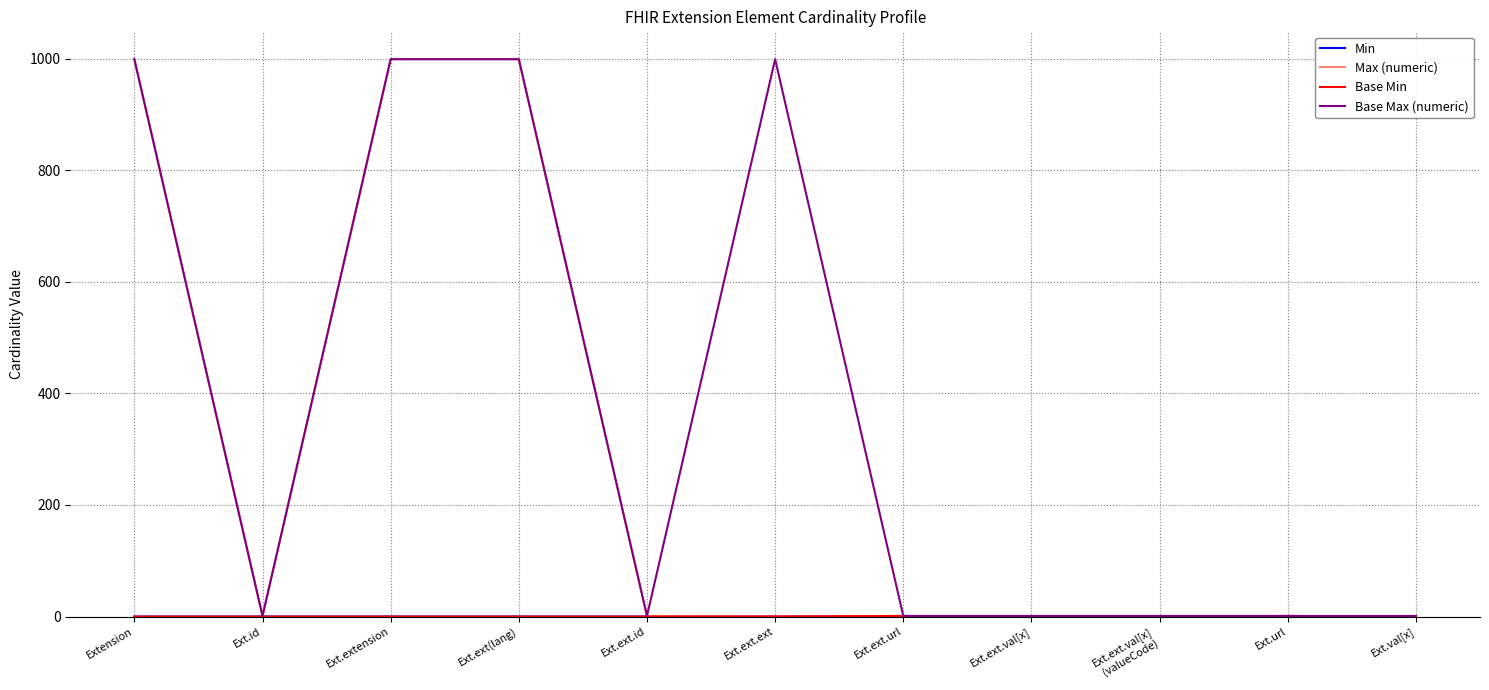

Is the value of Base Max (numeric) at Ext.ext.val[x] greater than the value of Min at Ext.ext.url?

No